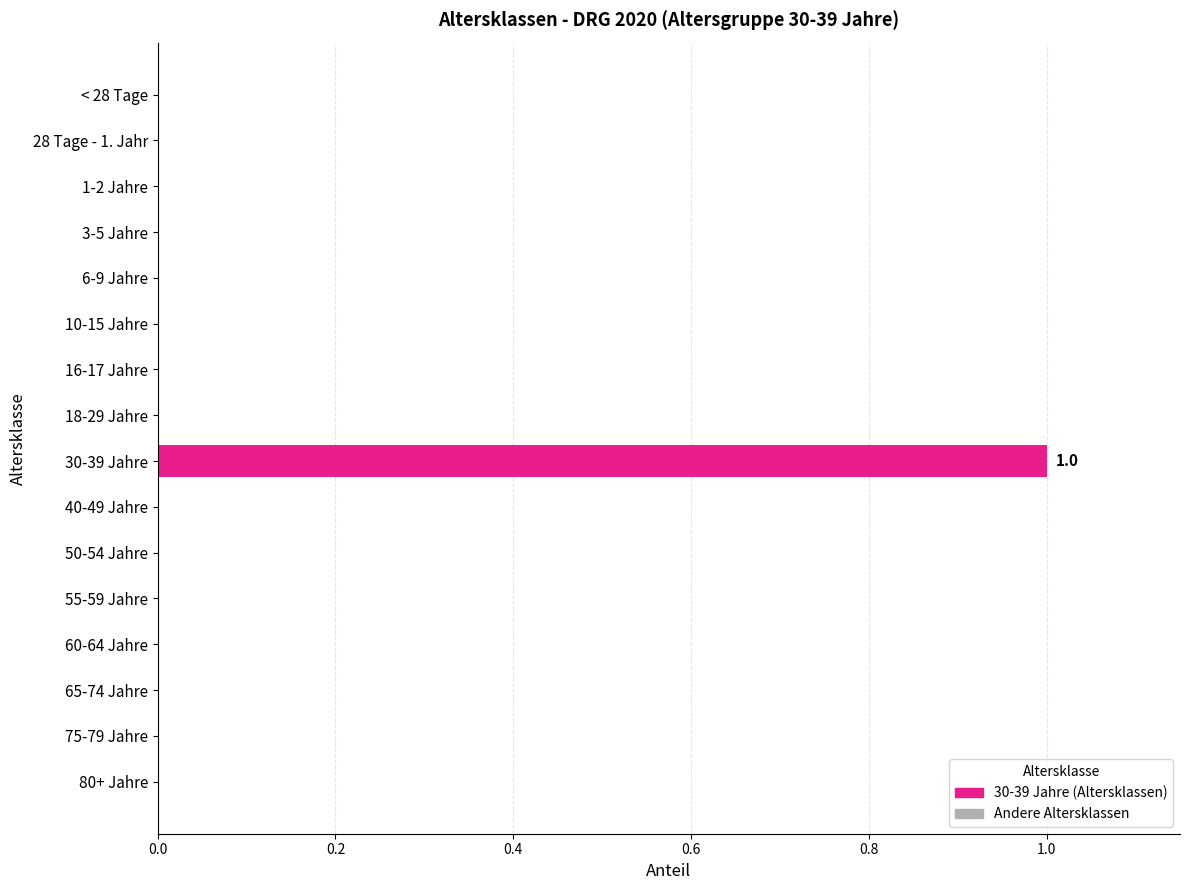

Which category has the highest value across all series?

30-39 Jahre